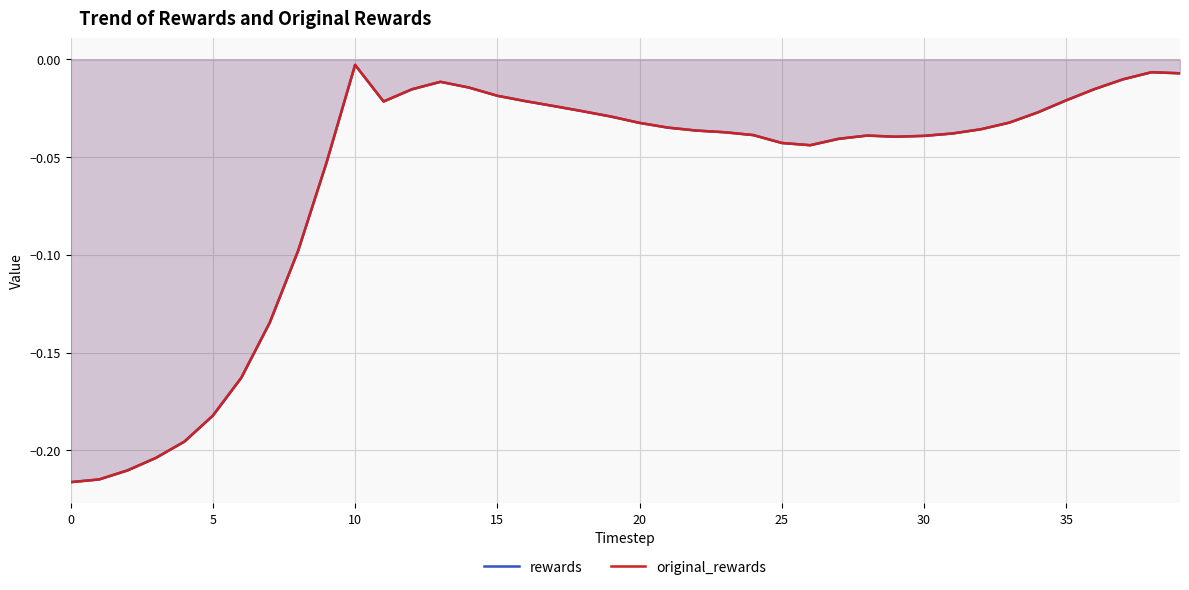

At which label is rewards closest to 0?

10